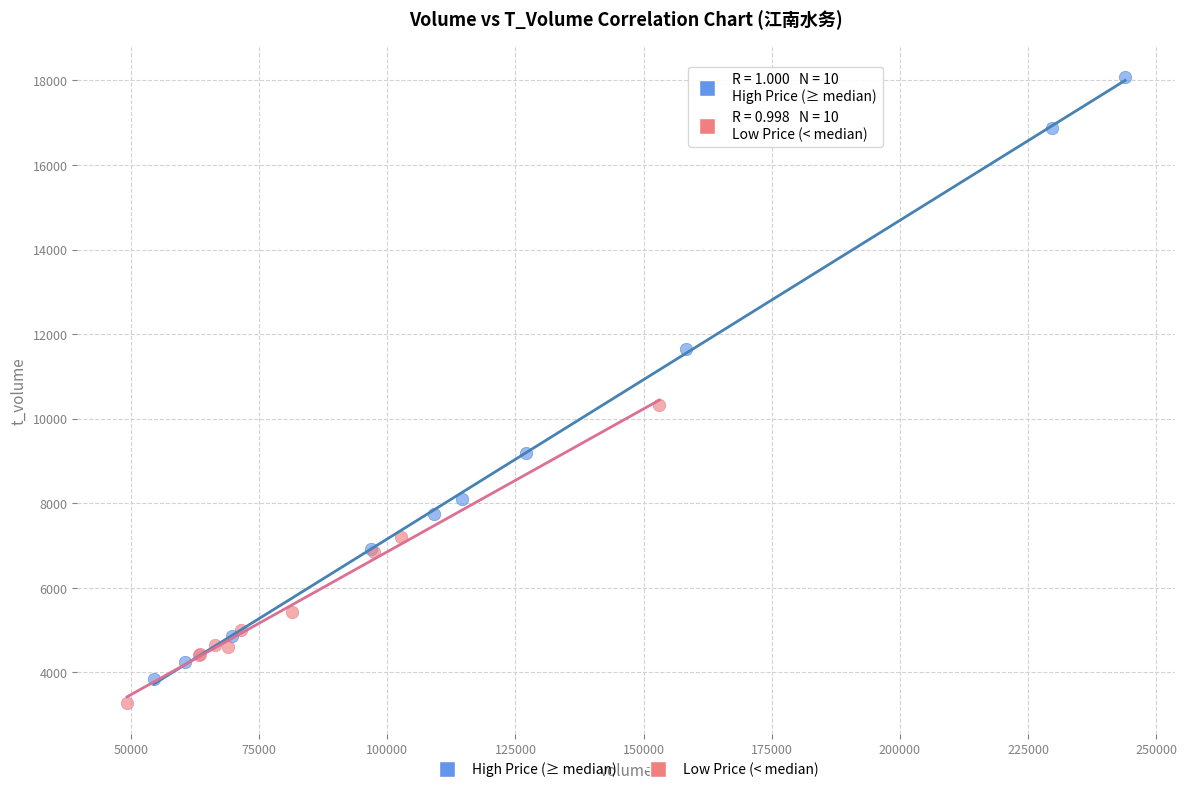

Which series contains the lowest Y value?

Low Price (< median)